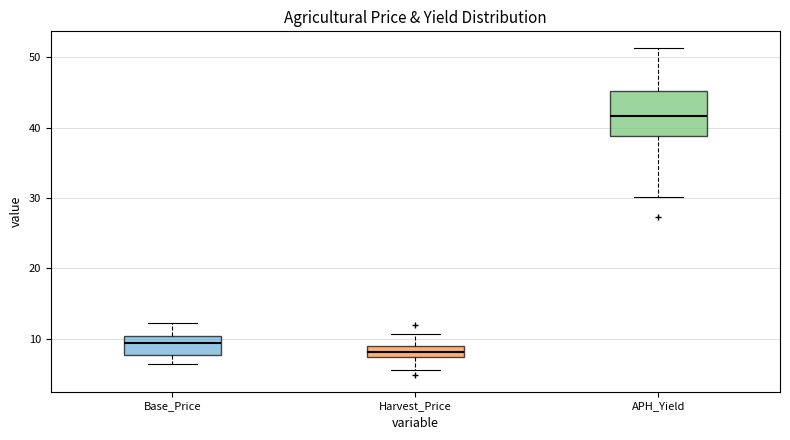

Reading left to right, transcribe this box plot: for each box, give where its median line is, the range the box spans, and where its two whiskers end, as read against the y-axis. The values are not printed on the chart, so give them approximately, as read against the axis.

Base_Price: median 9, box 8 to 10, whiskers 6 to 12
Harvest_Price: median 8, box 7 to 9, whiskers 6 to 11
APH_Yield: median 42, box 39 to 45, whiskers 30 to 51